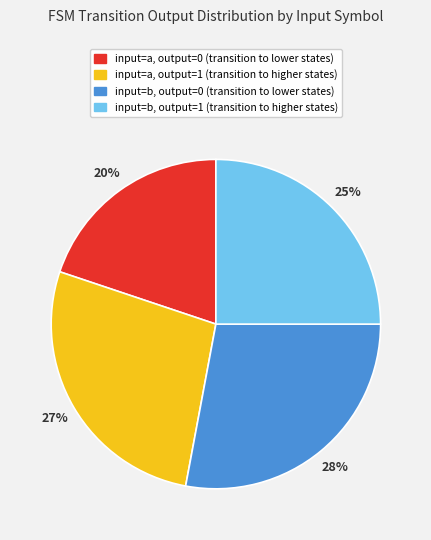

Which category has the smallest portion of the pie?

input=a, output=0